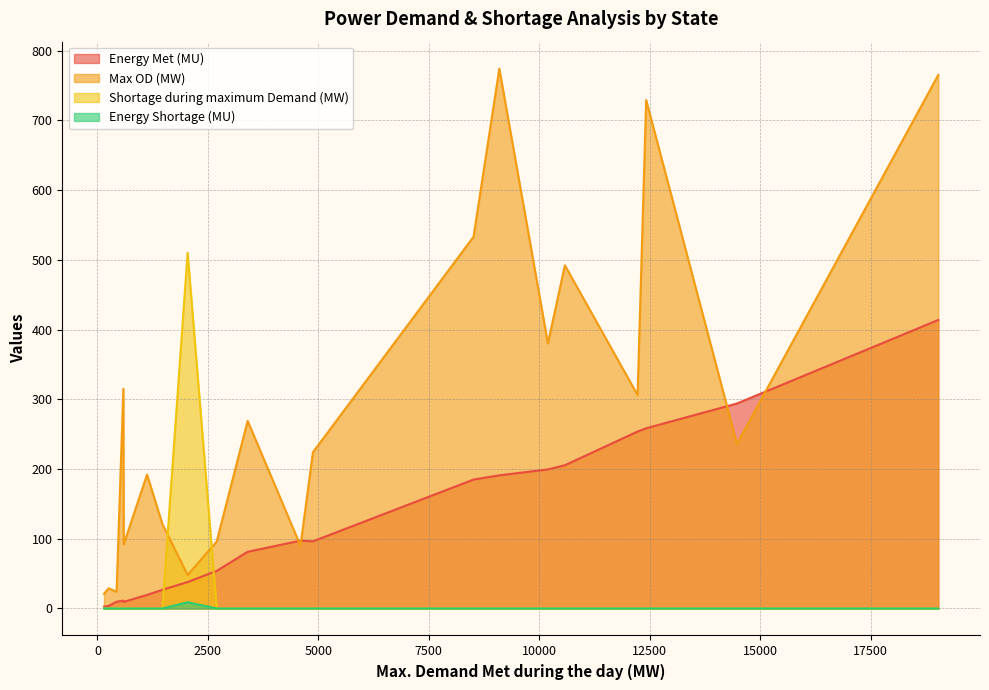

What are all the series names shown in the legend?

Energy Met (MU), Max OD (MW), Shortage during maximum Demand (MW), Energy Shortage (MU)